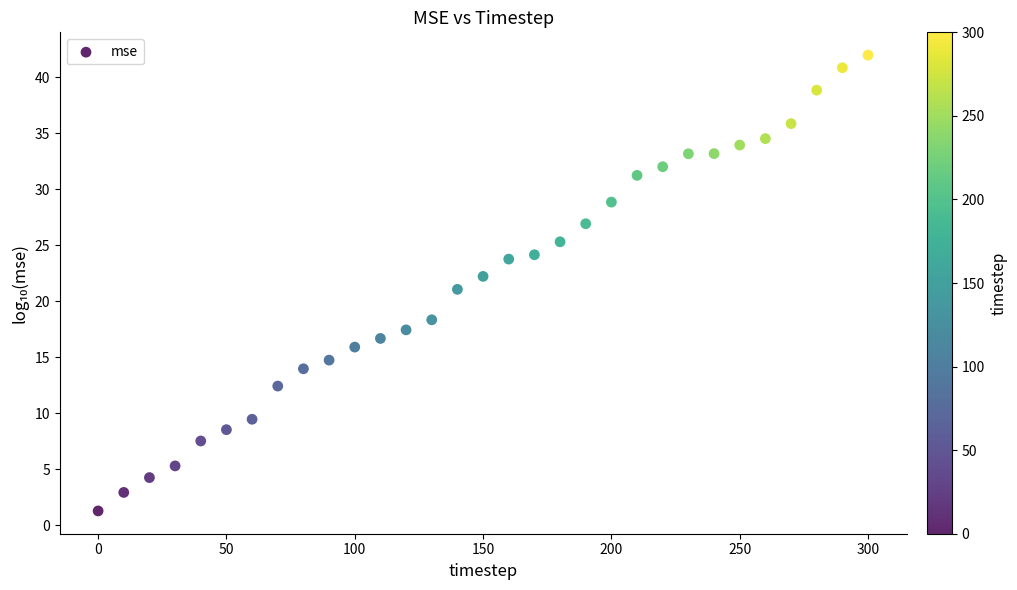

What is the range of Y values (max minus min)?

40.7